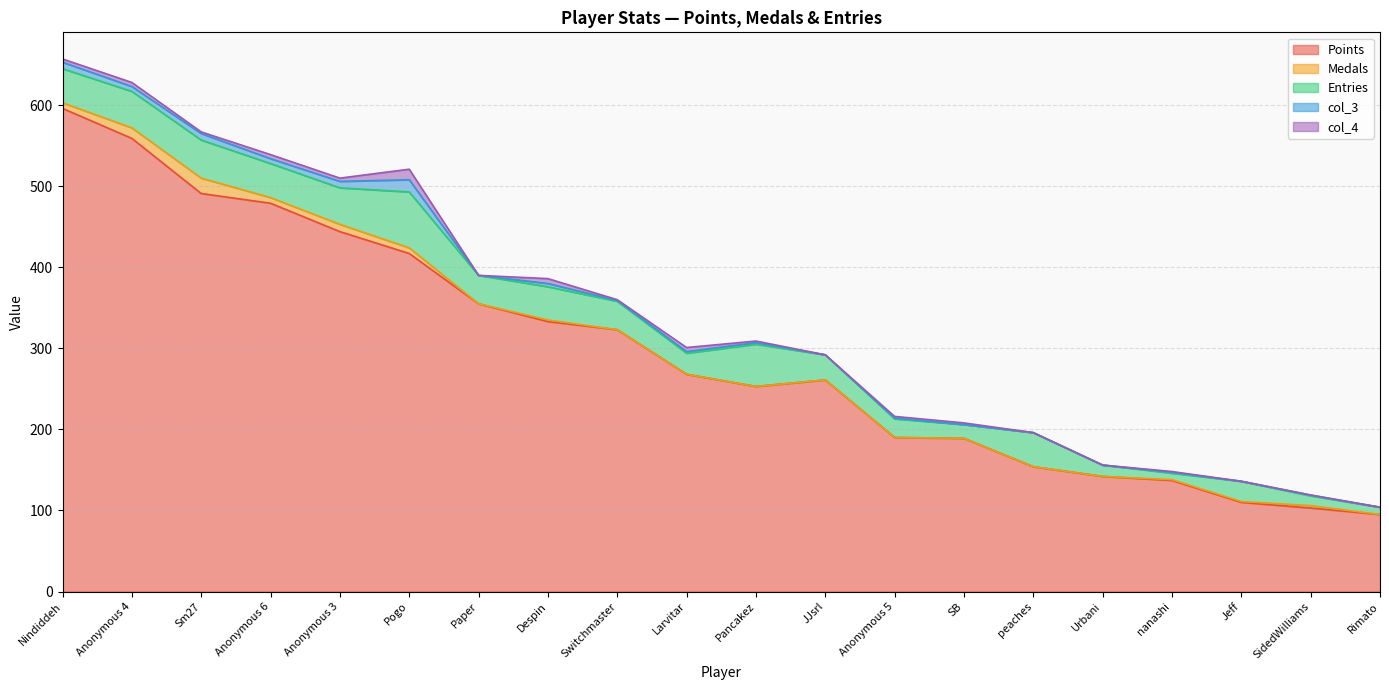

True or false: col_4 and Points intersect in this chart.

False